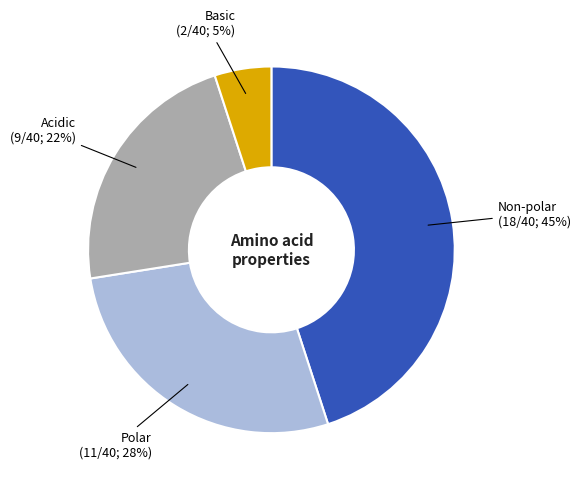

Does any single category account for the majority?

No